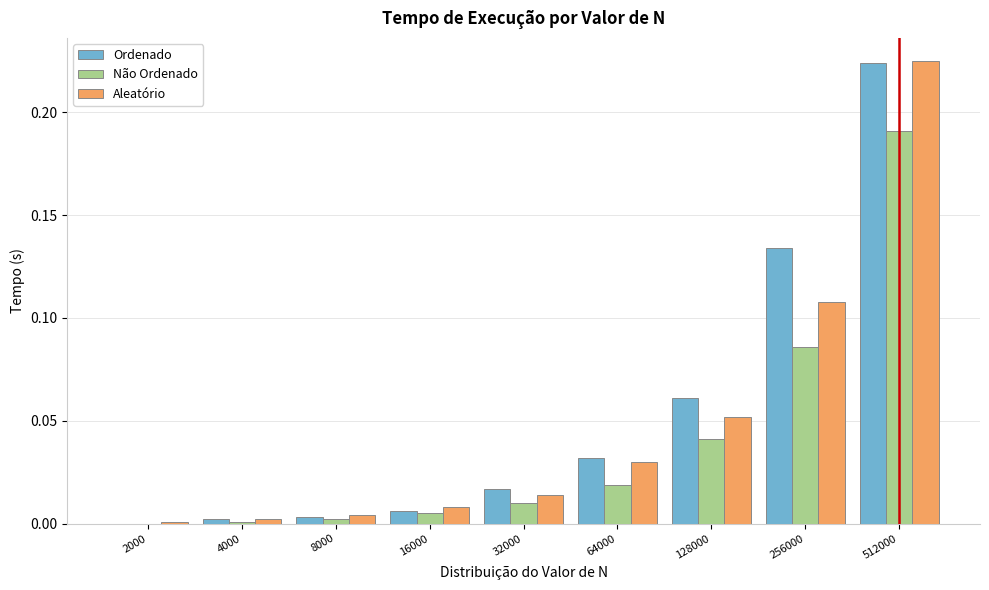

Which category has the highest value in the Aleatório series?

512000